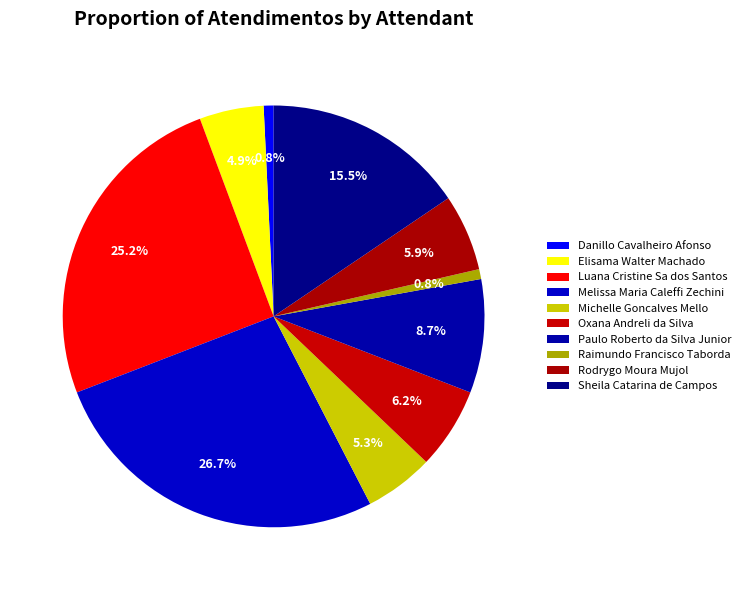

How many slices are in this pie chart?

10